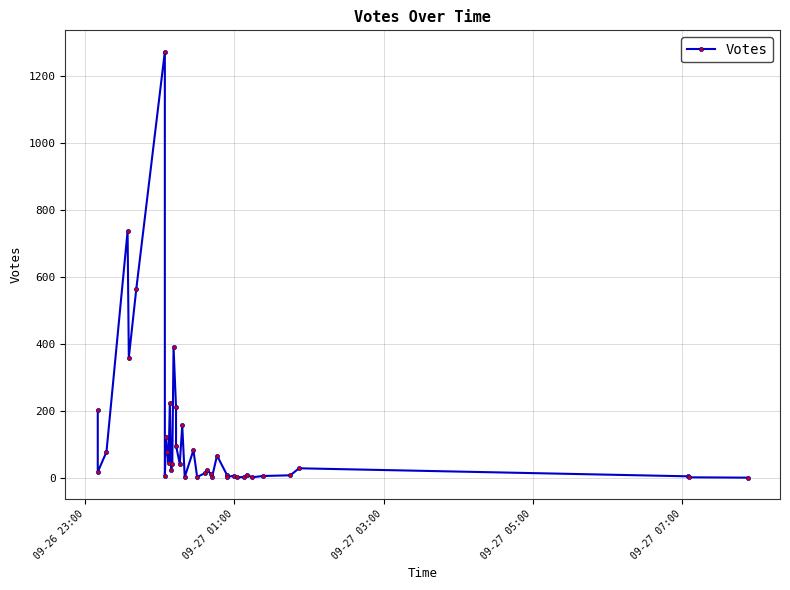

How many values exceed 23?

19